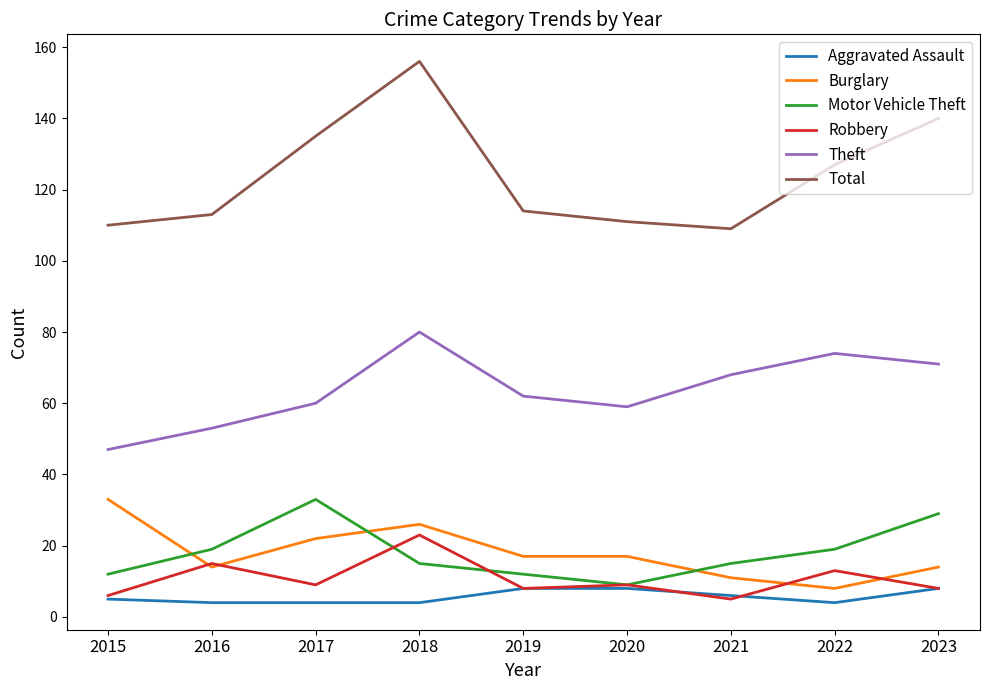

At which category is the sum across all series the highest?

2018